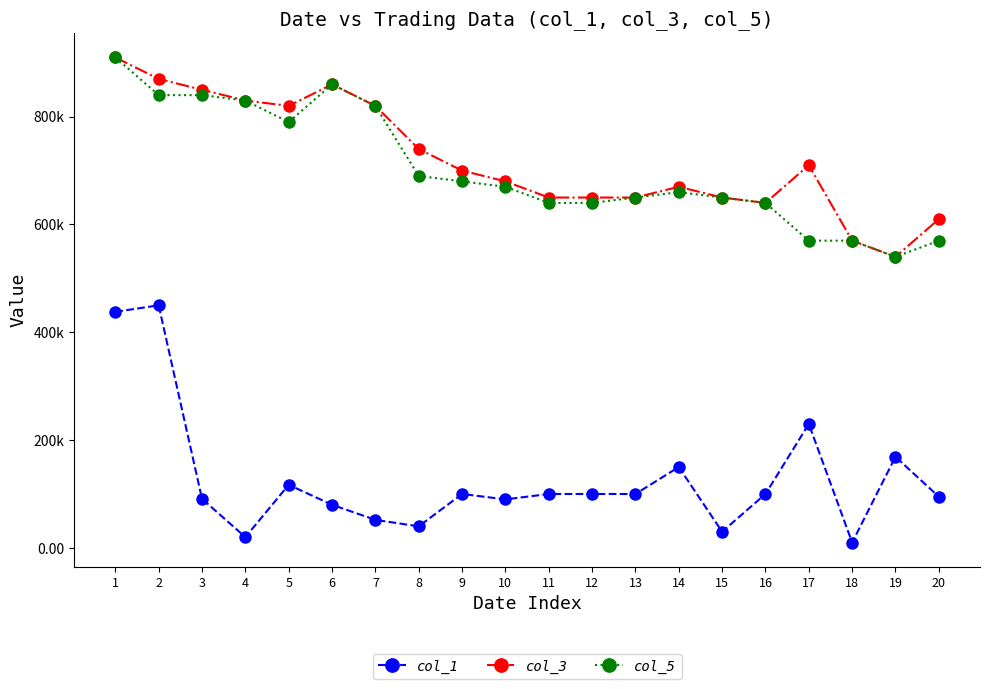

The col_5 series shows 1104939 at 11. True or false?

False